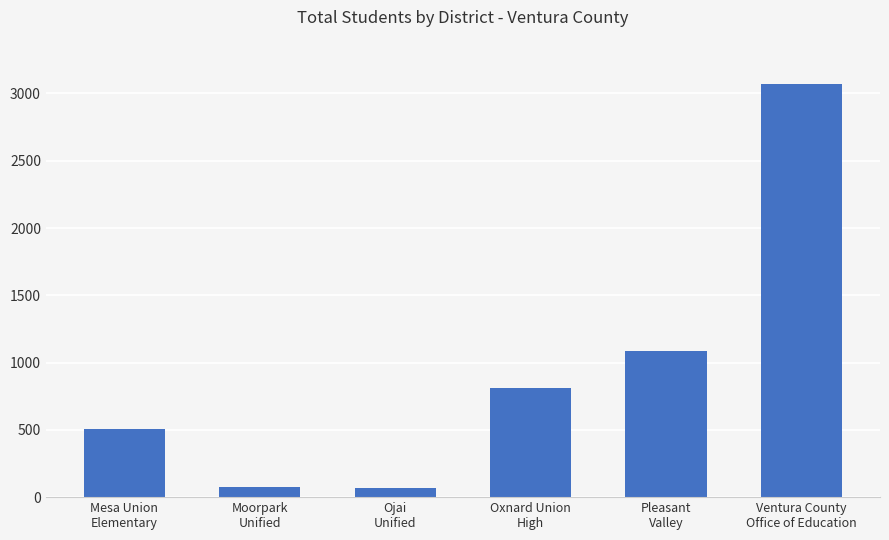

At which category does the chart reach its peak across all series?

Ventura County
Office of Education